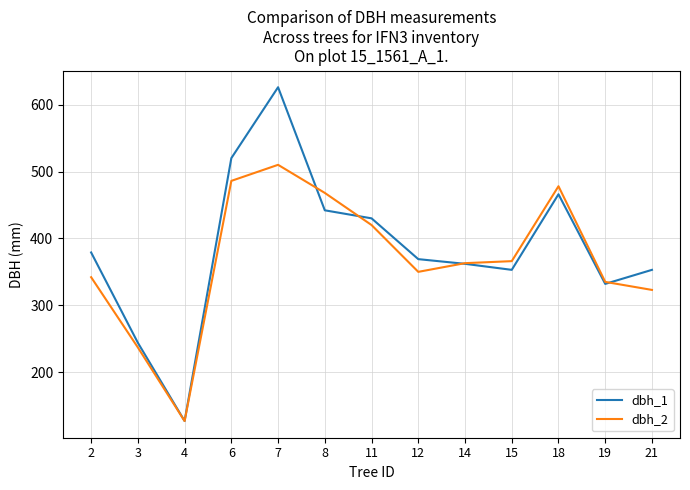

Where is dbh_1 nearest to the value 376?

2